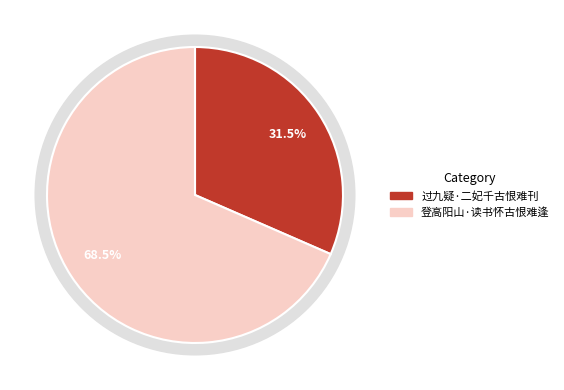

Is it true that 过九疑·二妃千古恨难刊 is 46% of the pie?

False